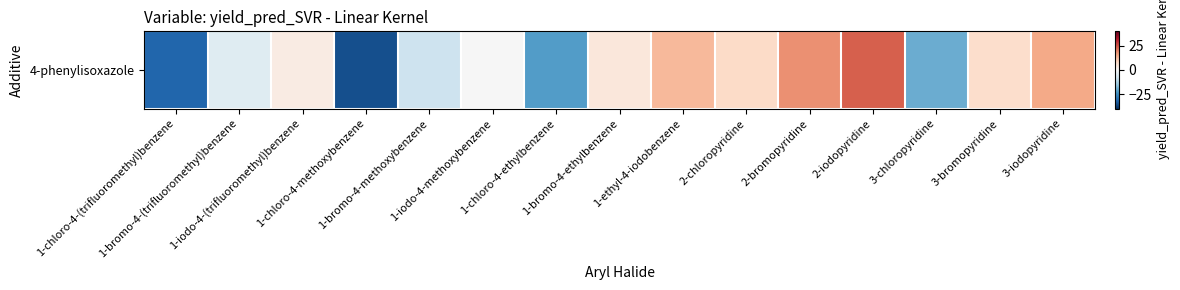

What is the approximate value at 3-chloropyridine?

-19.9